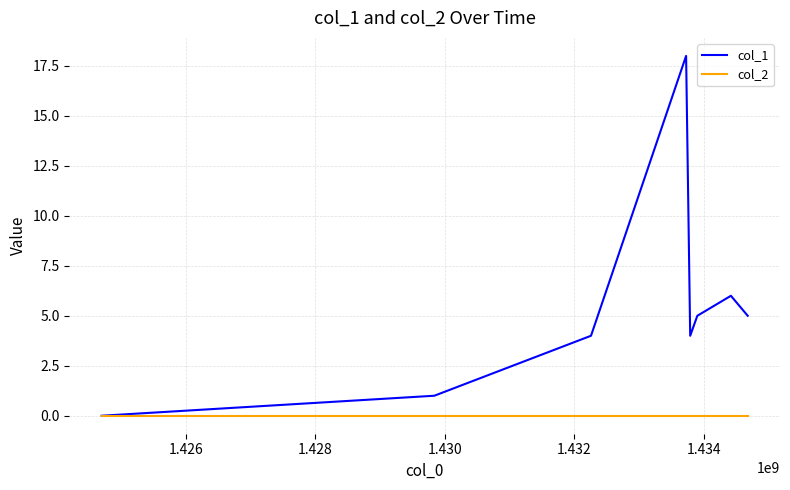

Which series has the largest total across all categories?

col_1